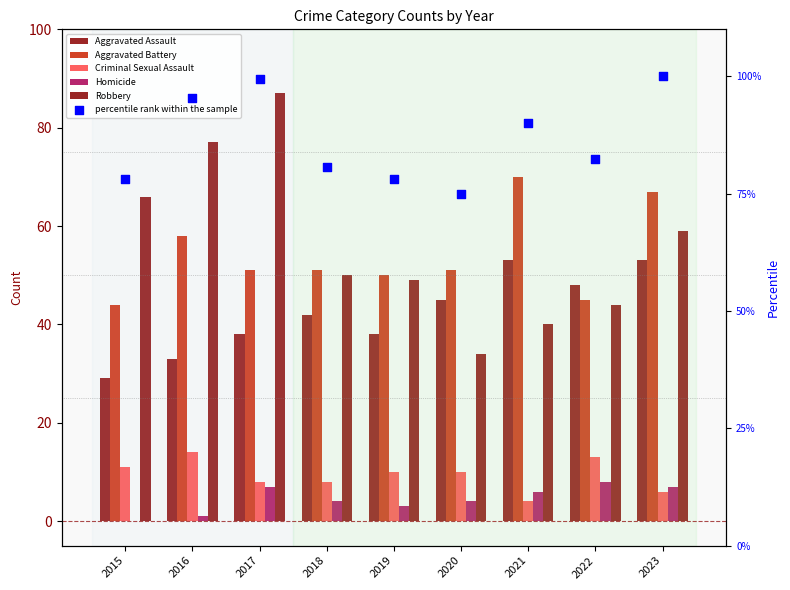

Which series has the largest total across all categories?

percentile rank within the sample